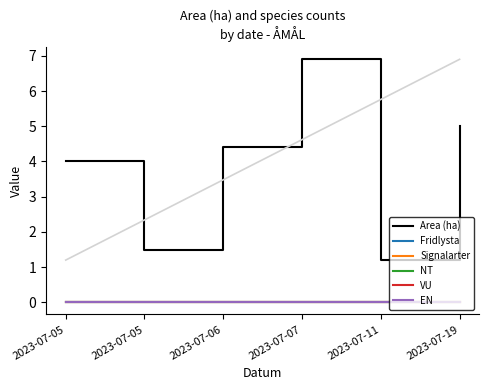

Is this an area chart (filled region under the line)?

No